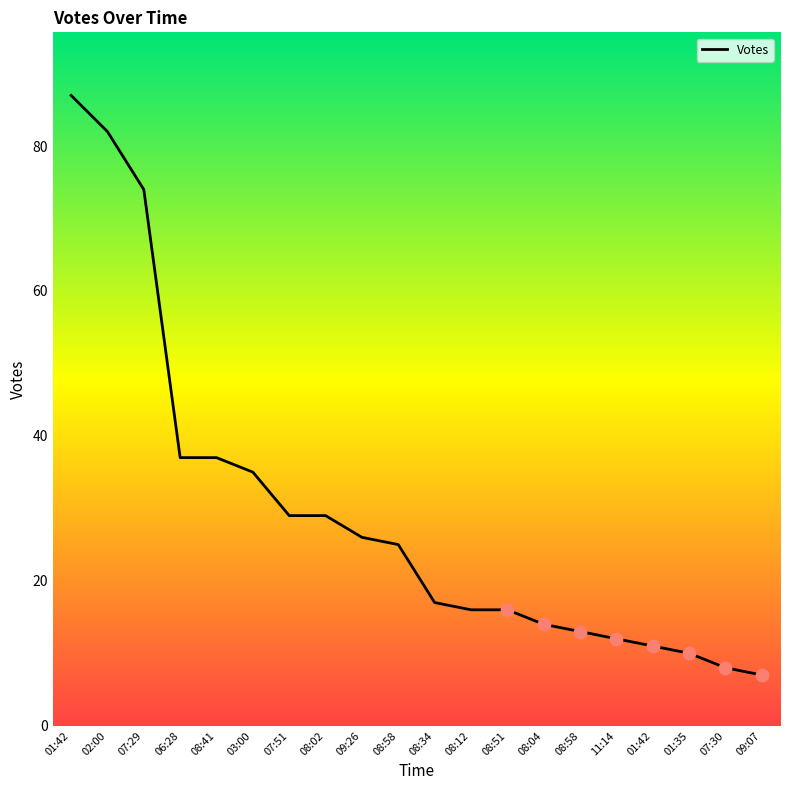

What is the change in value from 01:42 to 08:34?

-70